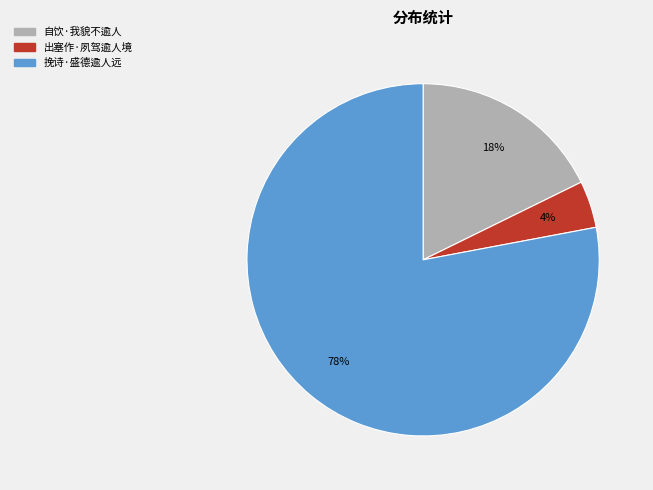

Is it true that 挽诗·盛德逾人远 is 78% of the pie?

True